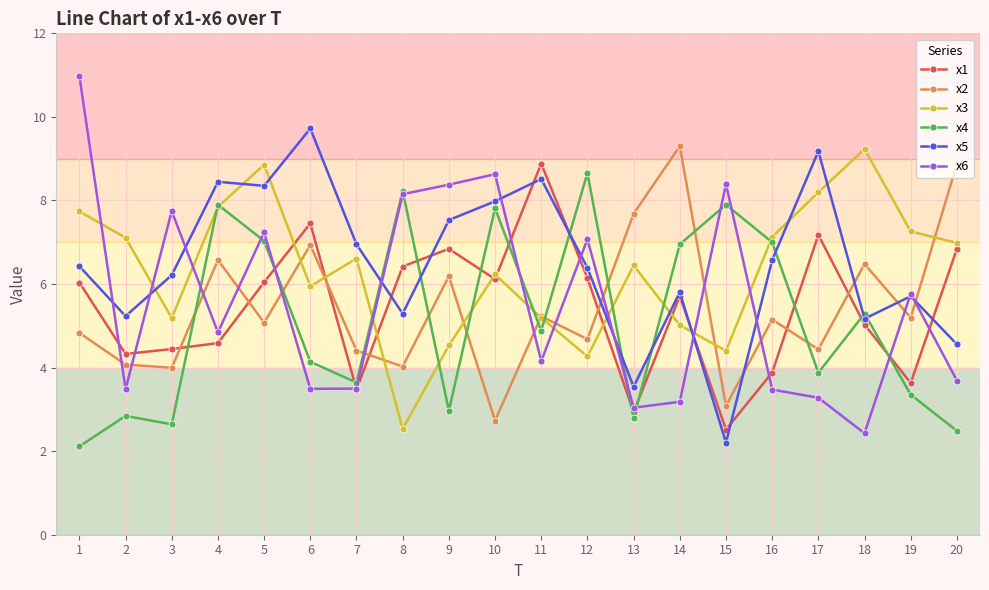

At 9, list the series in order from largest to smallest.

x6, x5, x1, x2, x3, x4